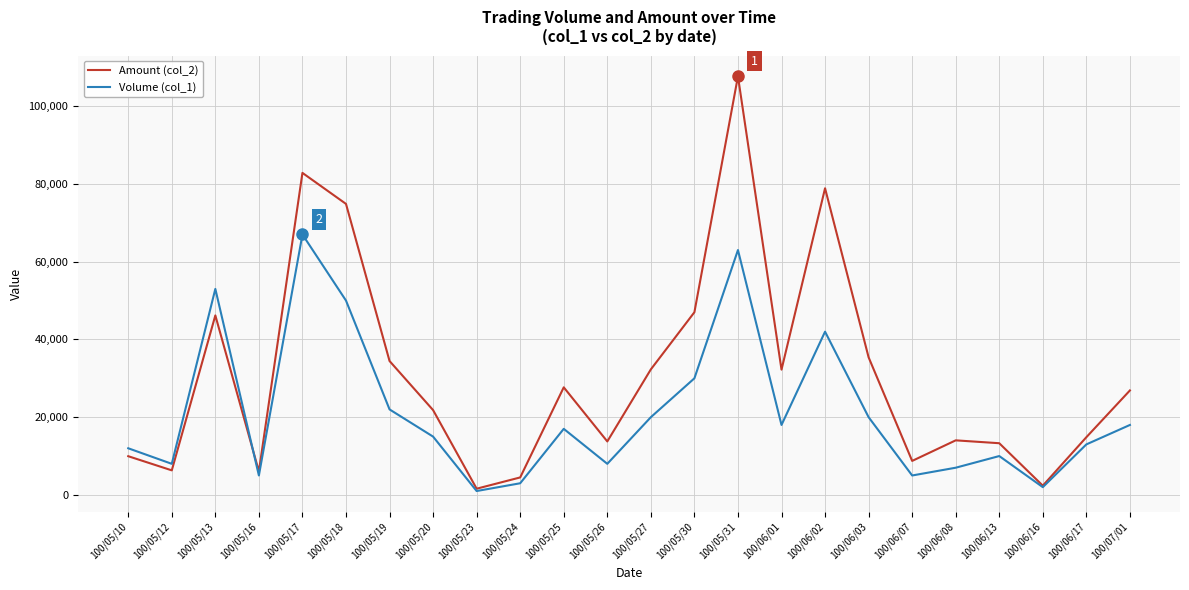

Where is the first local maximum for Volume (col_1)?

100/05/13